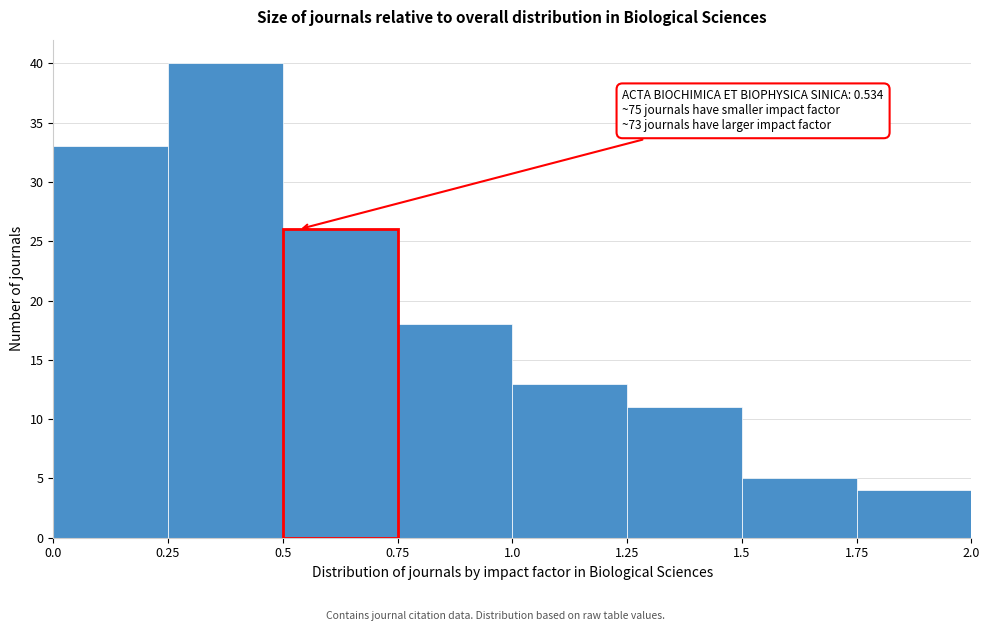

Which range on the x-axis has the tallest bar?

0.25 to 0.5